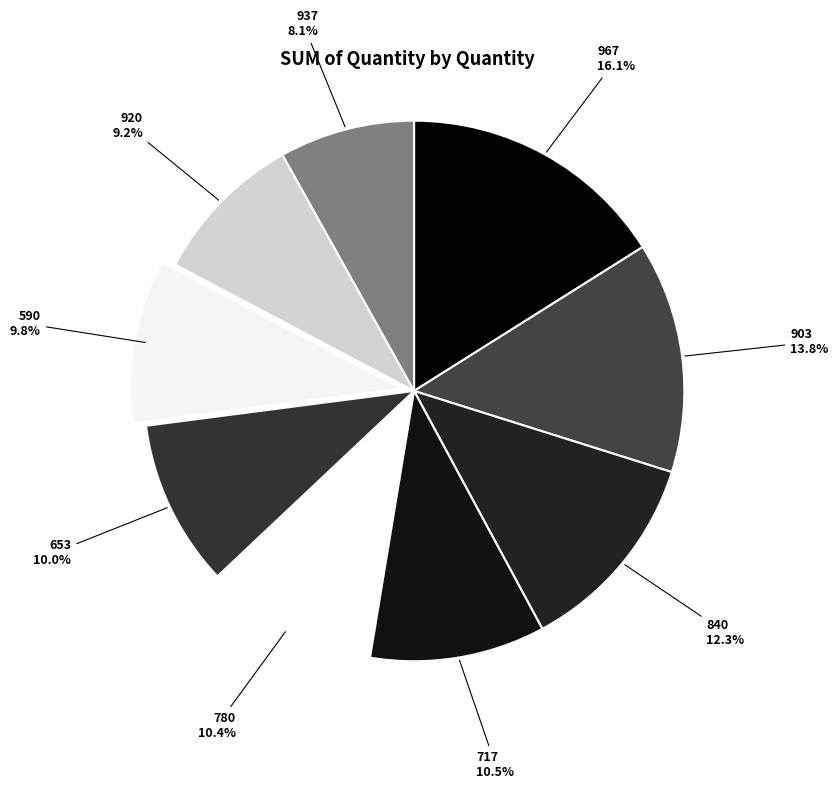

Which category has the biggest portion of the pie?

967